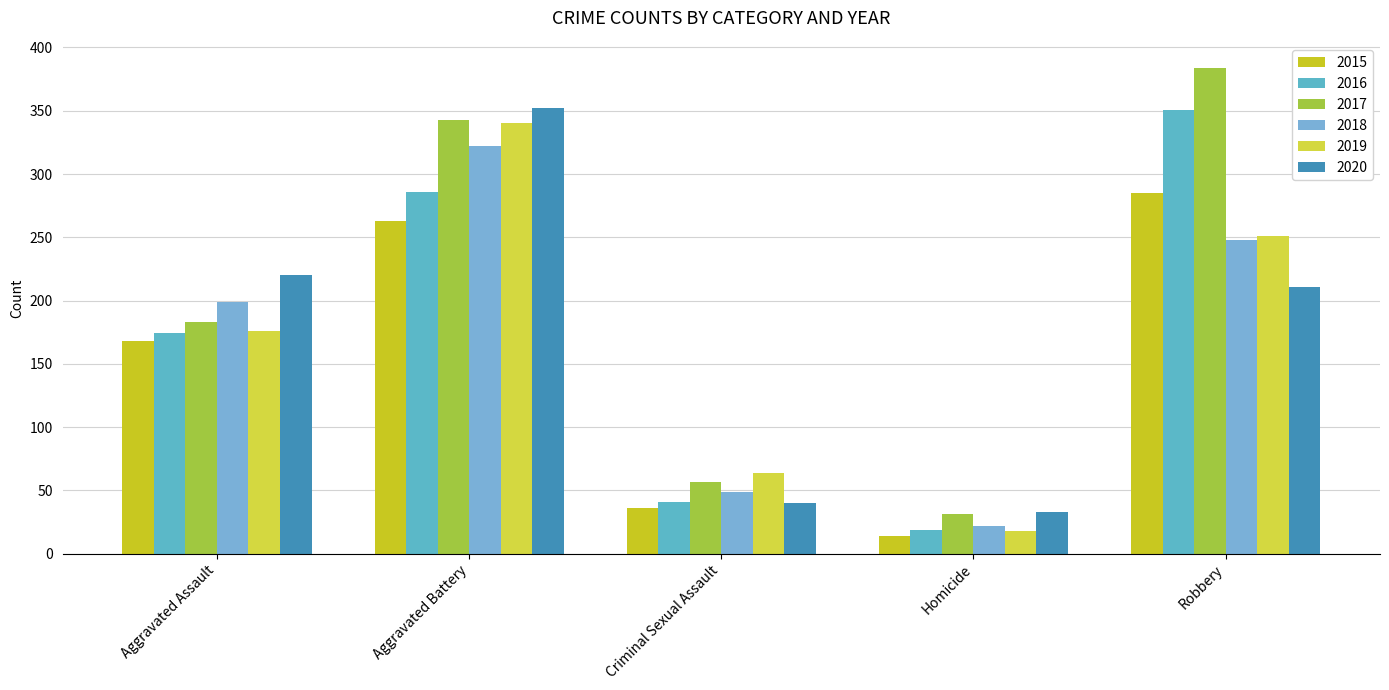

What is the label of the 1st bar from the right?

Robbery